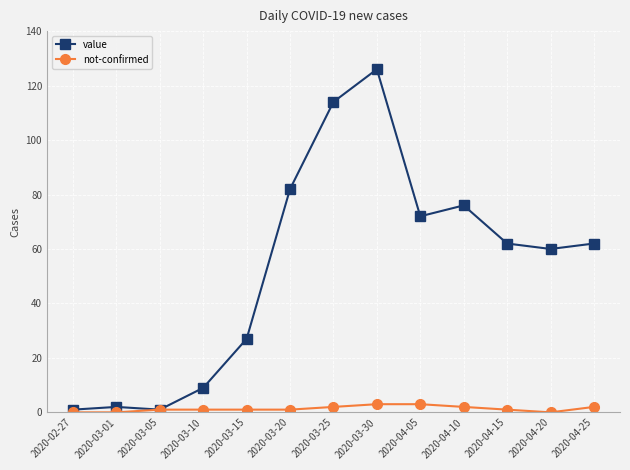

Rank the series by their average value, from highest to lowest.

value, not-confirmed